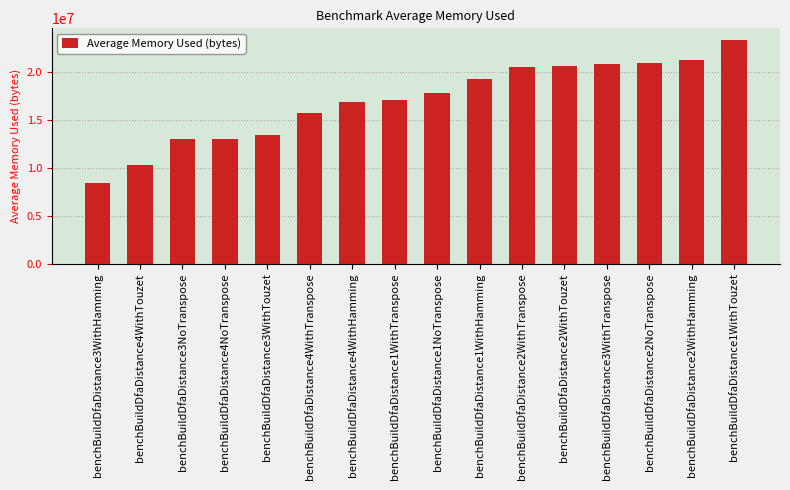

Approximately how many times larger is the value at benchBuildDfaDistance2WithTouzet compared to benchBuildDfaDistance1WithTouzet?

0.9